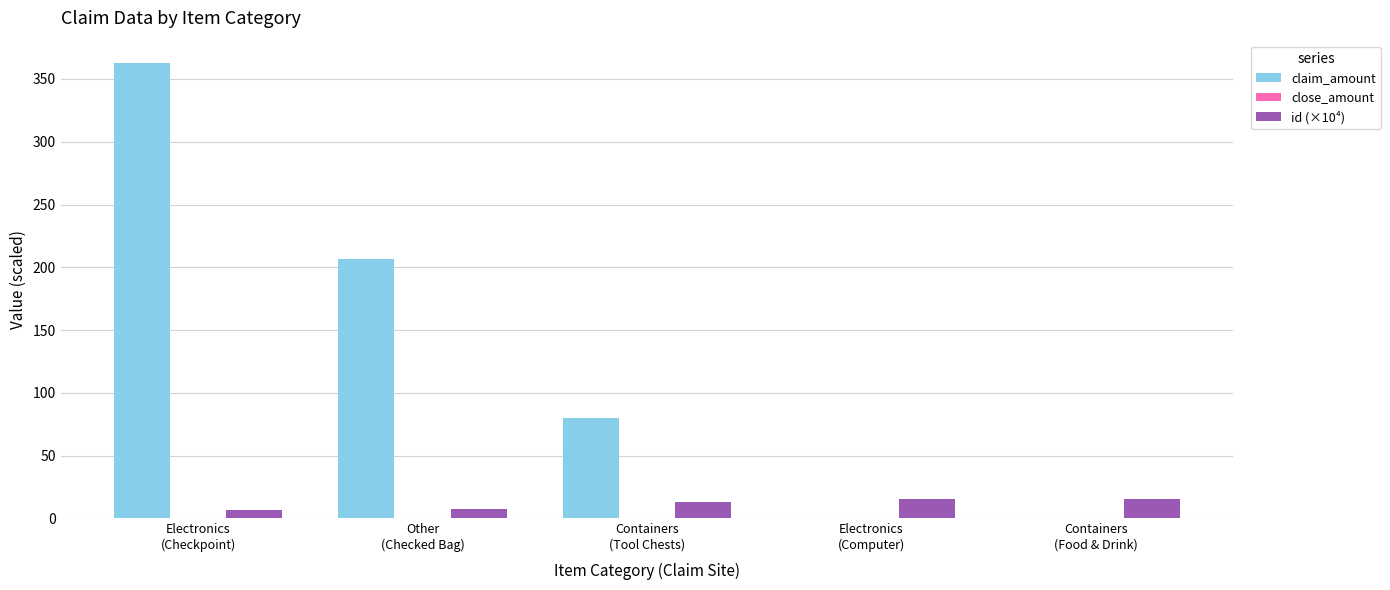

Which series has the largest total across all categories?

claim_amount